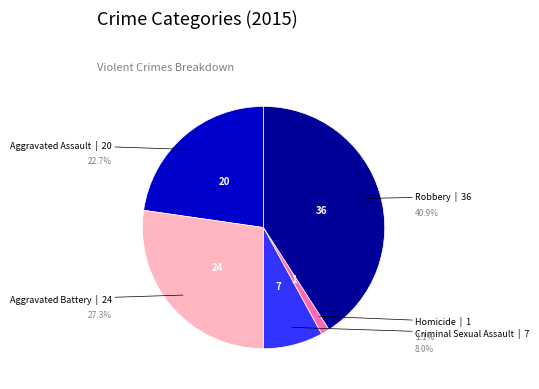

Which has a higher value, Aggravated Battery or Homicide?

Aggravated Battery